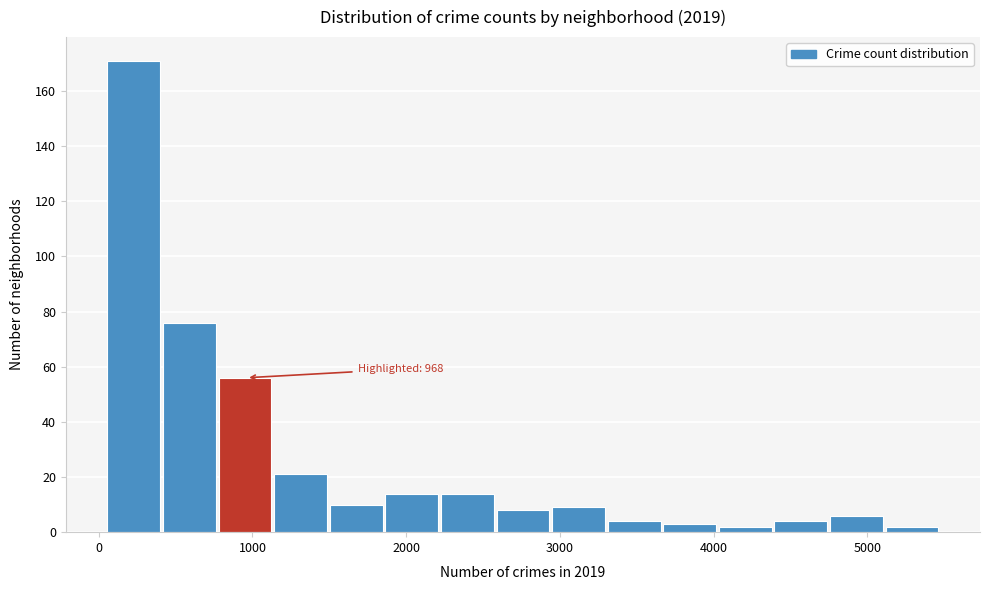

Around what value on the x-axis is the tallest bar? Give the approximate position of its centre, as read against the axis.

200